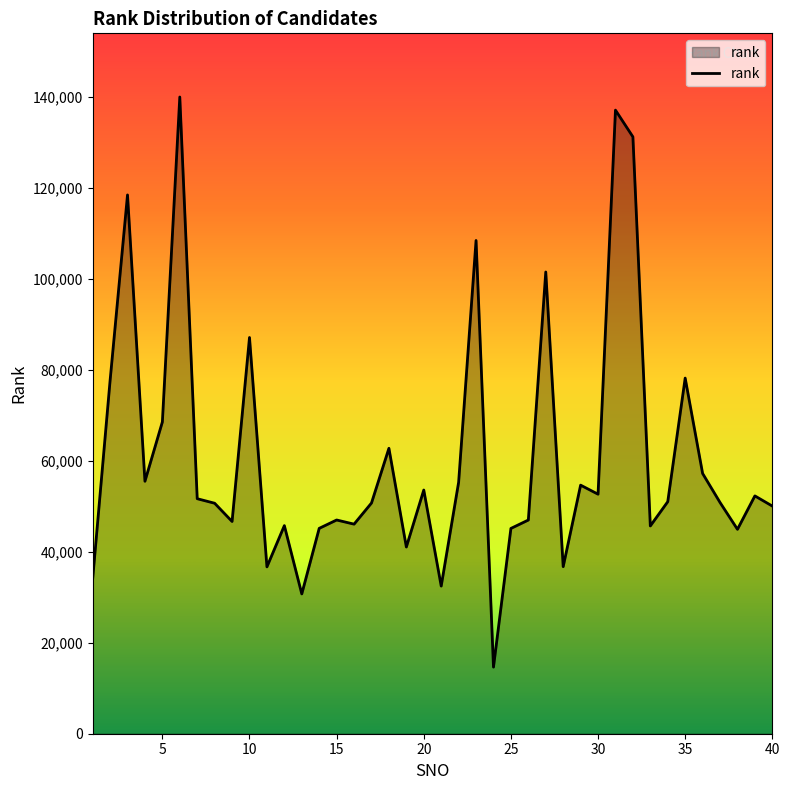

What is the smallest value displayed?

14642